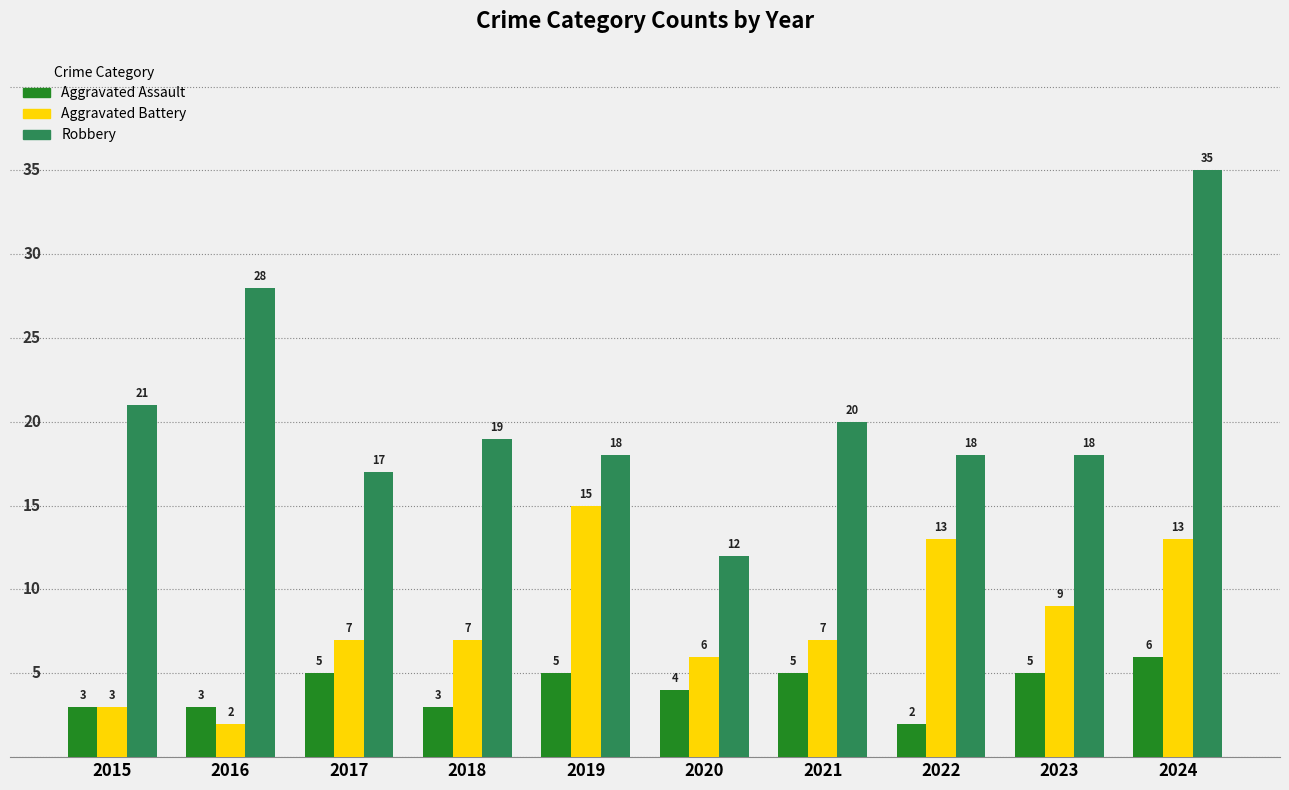

Read the Robbery value at 2018, to the nearest 5.

20